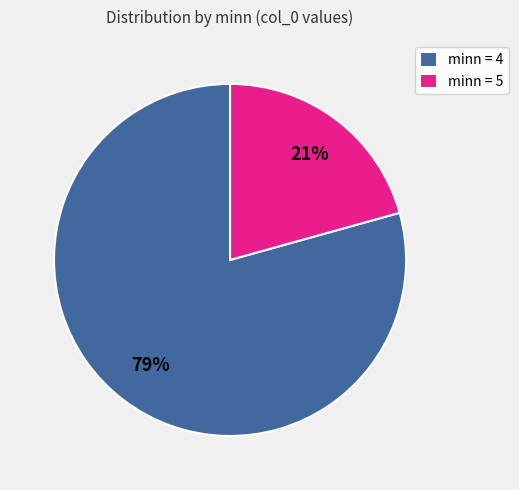

Combined, do minn = 4 and minn = 5 account for over 50%?

Yes